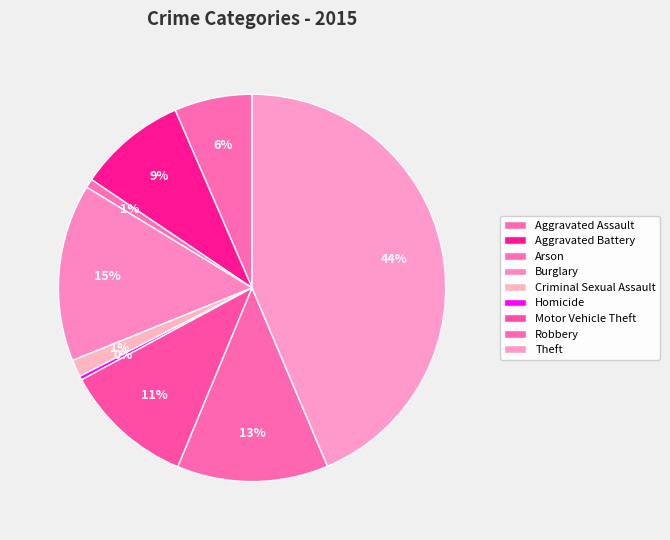

Count the number of slices in the pie.

9